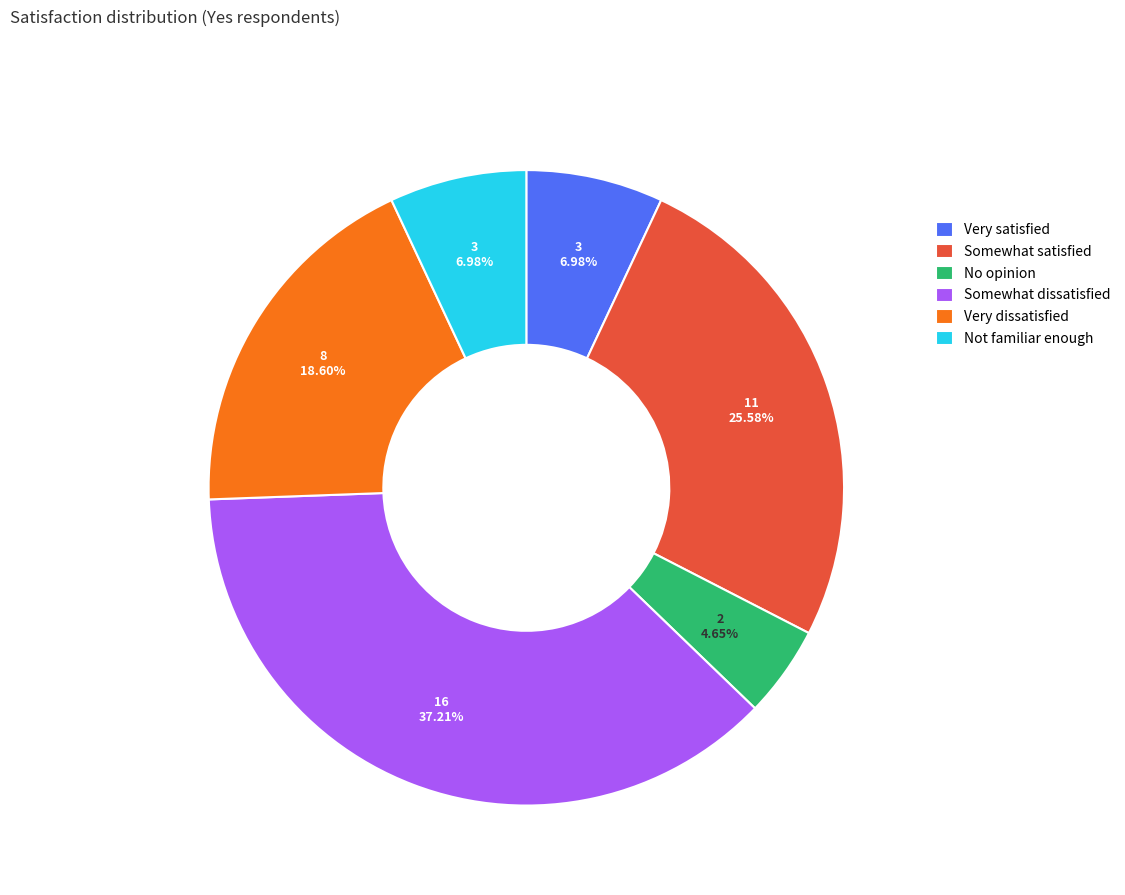

What is the ratio of the value at Very dissatisfied to the value at No opinion?

4.0